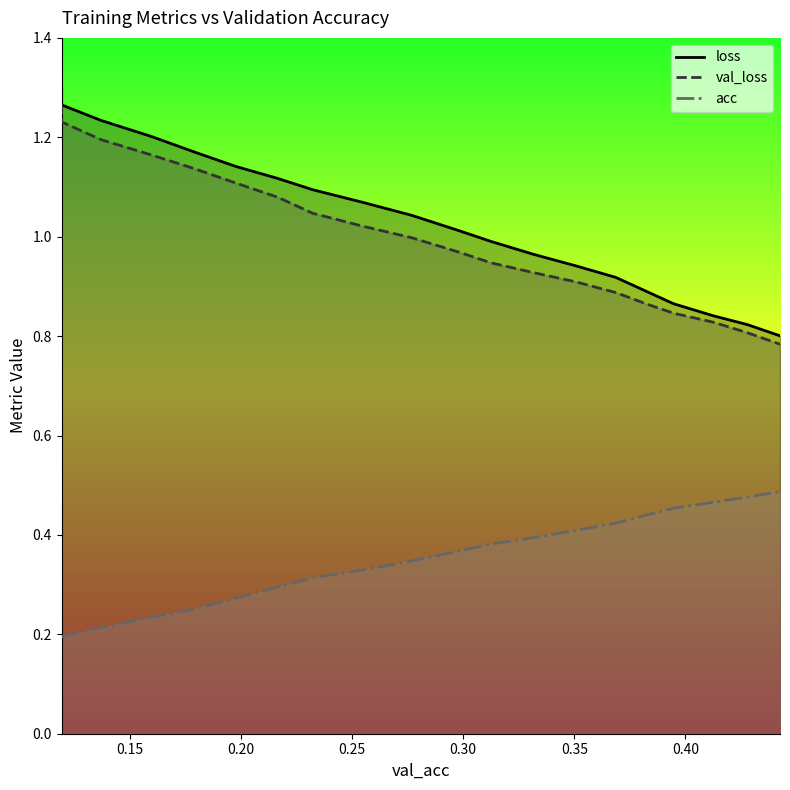

Reading right to left, extract all data points from this chart.

loss: 0.8	0.8	0.8	0.9	0.9	0.9	0.9	1.0	1.0	1.0	1.0	1.1	1.1	1.1	1.1	1.2	1.2	1.2	1.3	1.3
val_loss: 0.8	0.8	0.8	0.8	0.9	0.9	0.9	0.9	0.9	1.0	1.0	1.0	1.0	1.1	1.1	1.1	1.2	1.2	1.2	1.3
acc: 0.5	0.5	0.5	0.5	0.4	0.4	0.4	0.4	0.4	0.4	0.3	0.3	0.3	0.3	0.3	0.3	0.2	0.2	0.2	0.2